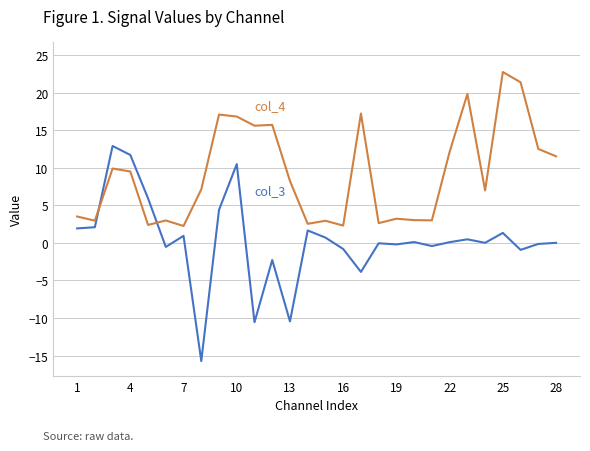

What is the smallest value displayed?

-15.7